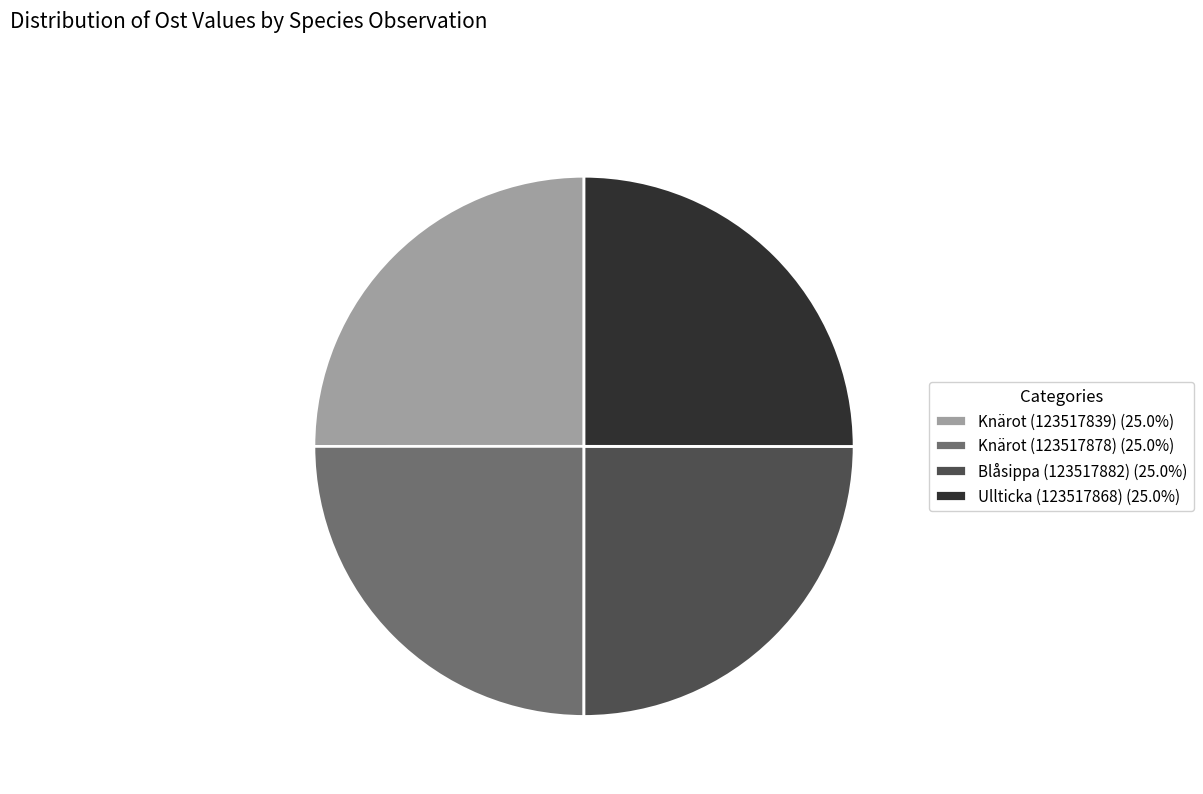

Approximately how many times larger is the value at Ullticka (123517868) (25.0%) compared to Blåsippa (123517882) (25.0%)?

1.0